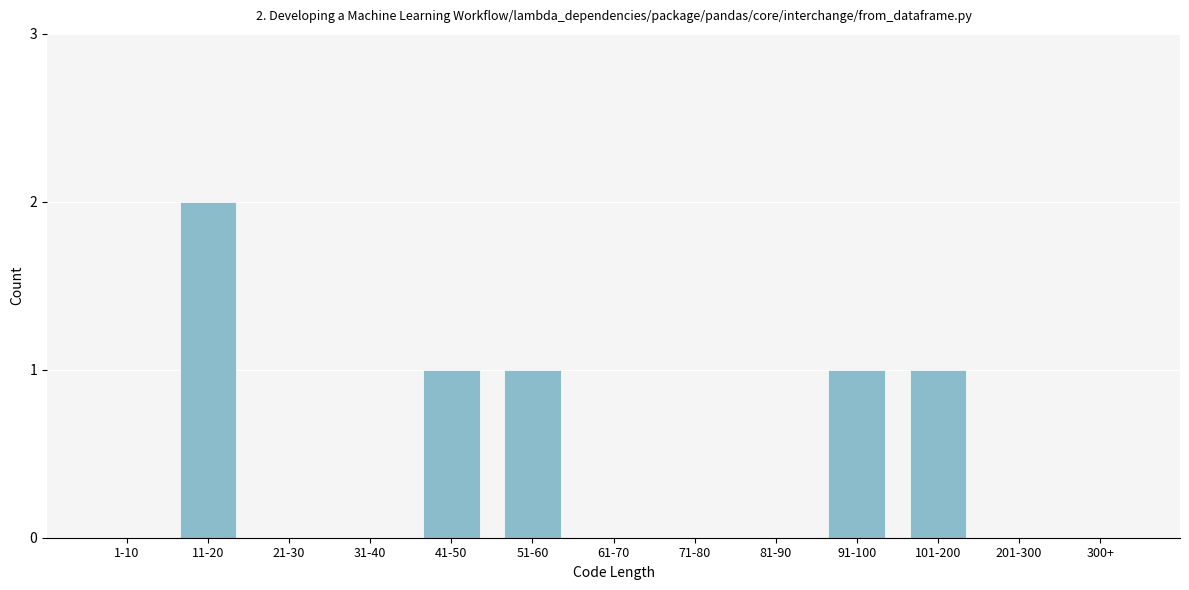

Reading left to right, transcribe all the data shown in this chart.

1-10=0	11-20=2	21-30=0	31-40=0	41-50=1	51-60=1	61-70=0	71-80=0	81-90=0	91-100=1	101-200=1	201-300=0	300+=0